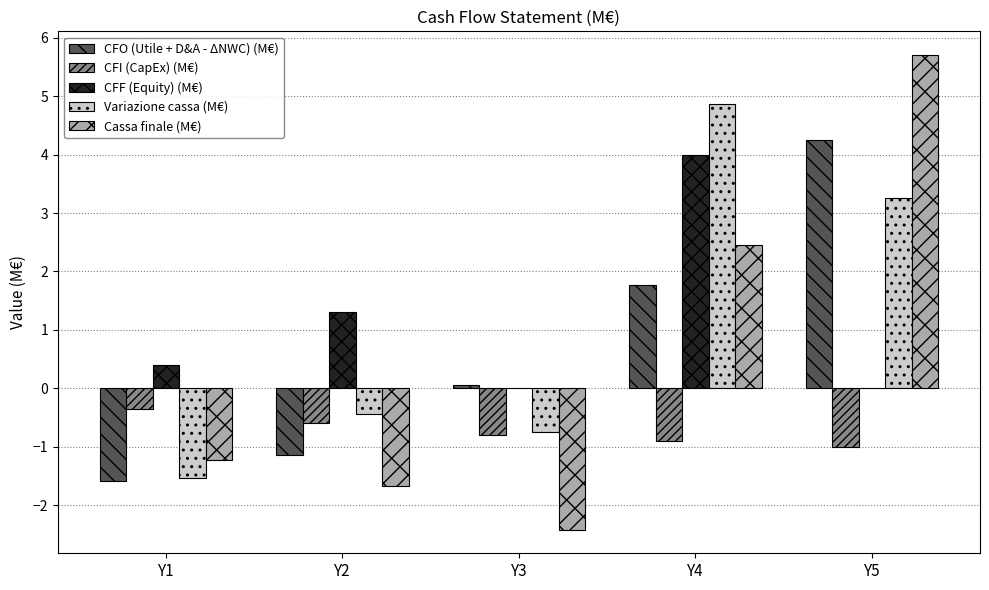

What are all the series names shown in the legend?

CFO (Utile + D&A - ΔNWC) (M€), CFI (CapEx) (M€), CFF (Equity) (M€), Variazione cassa (M€), Cassa finale (M€)